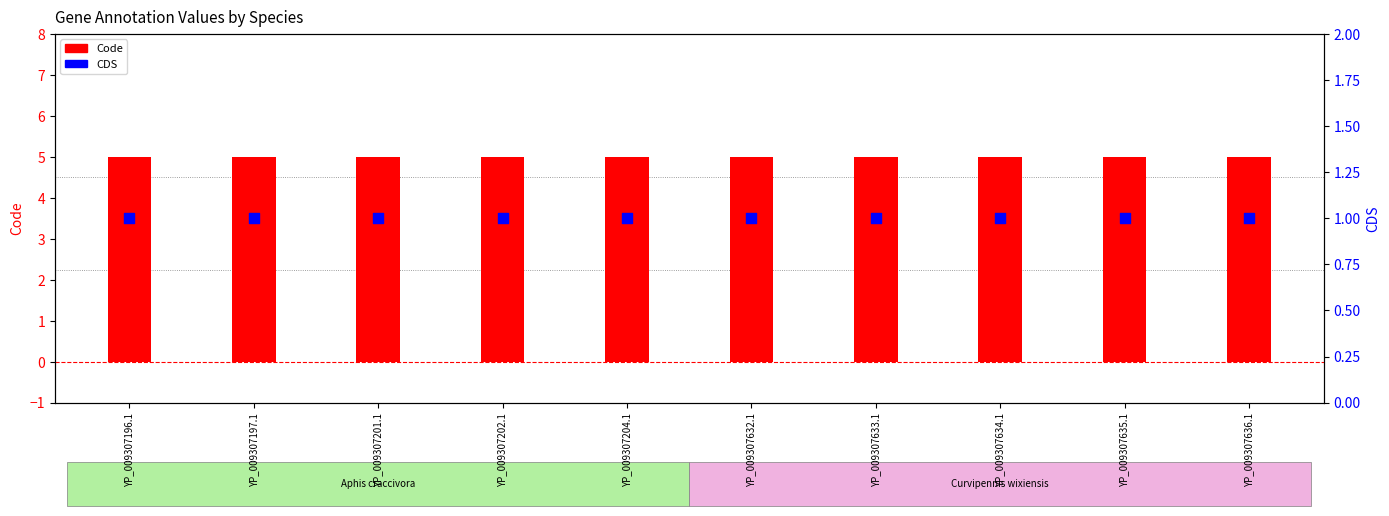

What are all the series names shown in the legend?

Code, CDS